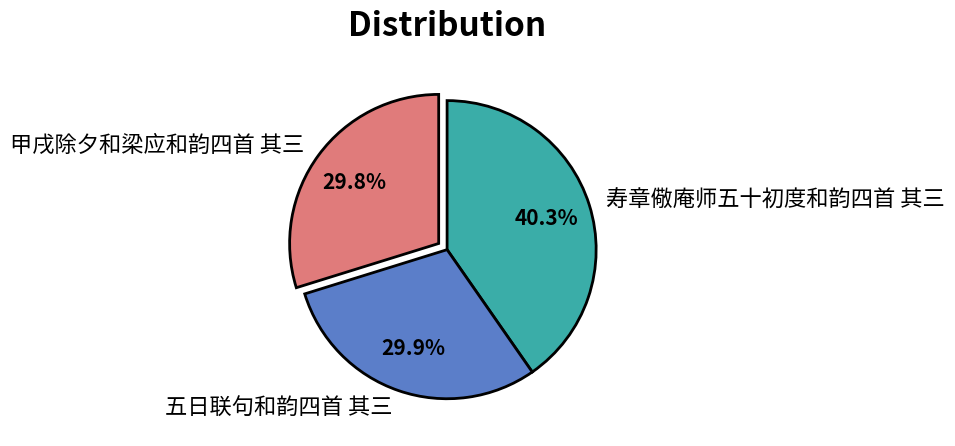

Which has a higher value, 五日联句和韵四首 其三 or 寿章儆庵师五十初度和韵四首 其三?

寿章儆庵师五十初度和韵四首 其三